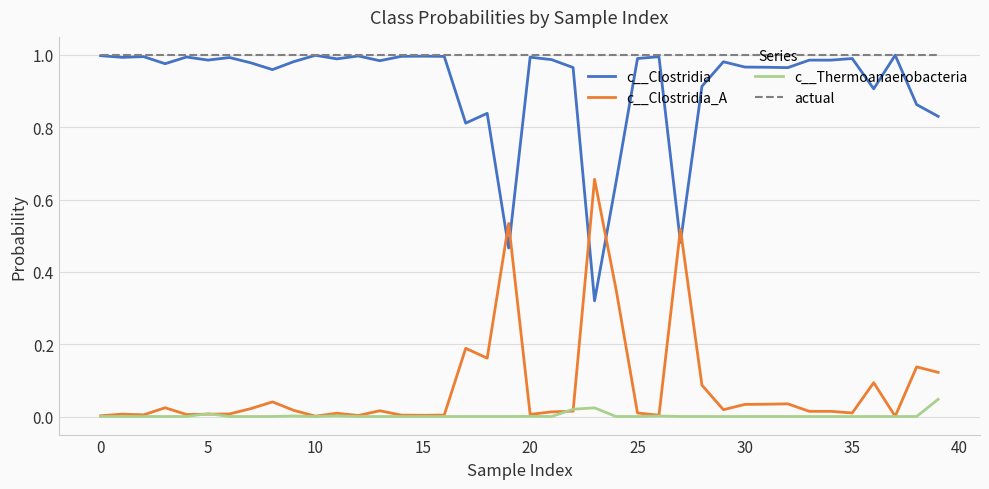

True or false: c__Thermoanaerobacteria has more than 2 interior local peaks.

True